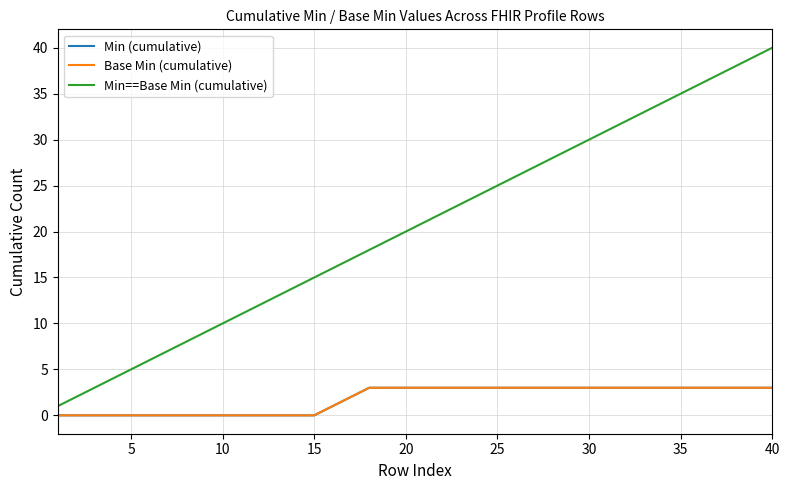

True or false: Min==Base Min (cumulative) and Base Min (cumulative) intersect in this chart.

False